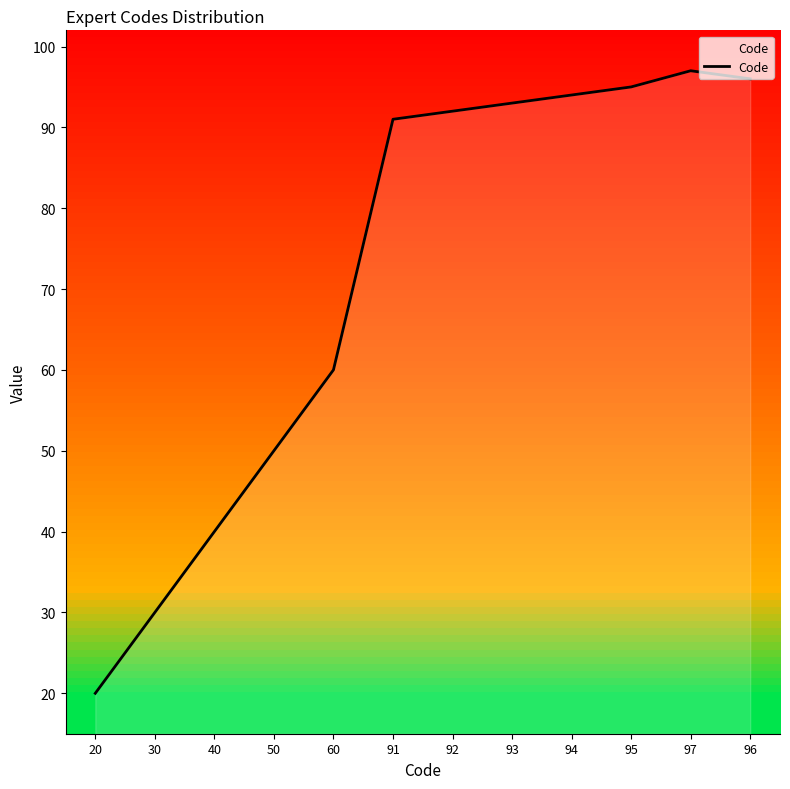

Does the chart have visible grid lines?

No